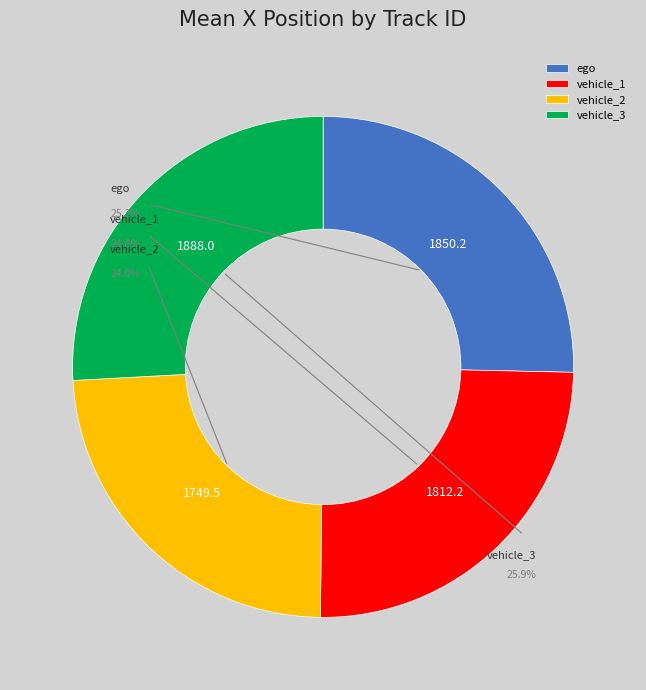

True or false: ego accounts for 25% of the total.

True